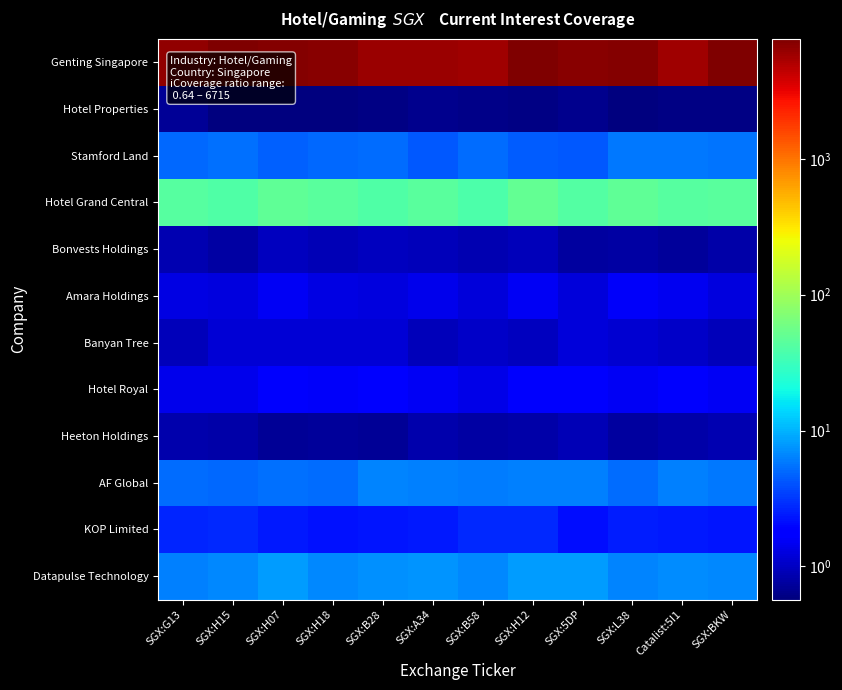

What is the total value across all series at SGX:B58?

5890.1